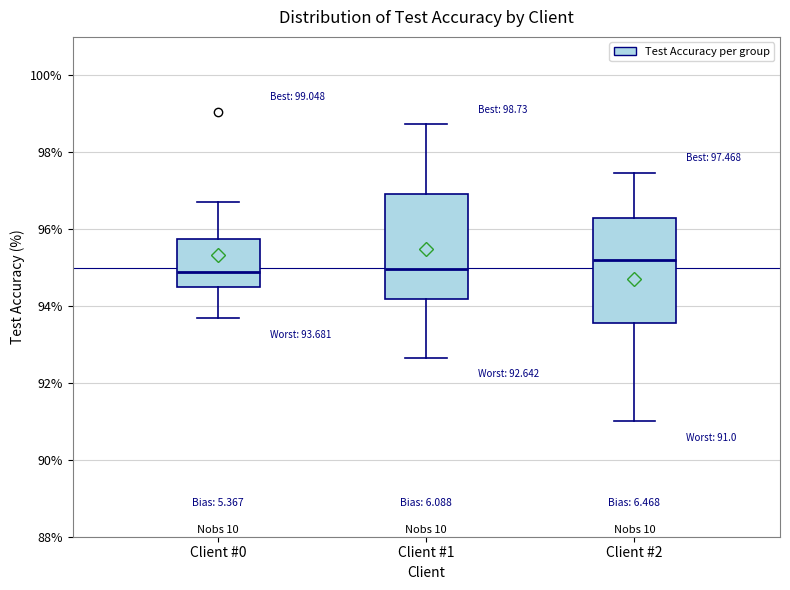

Which box's median line is the highest?

Client #2